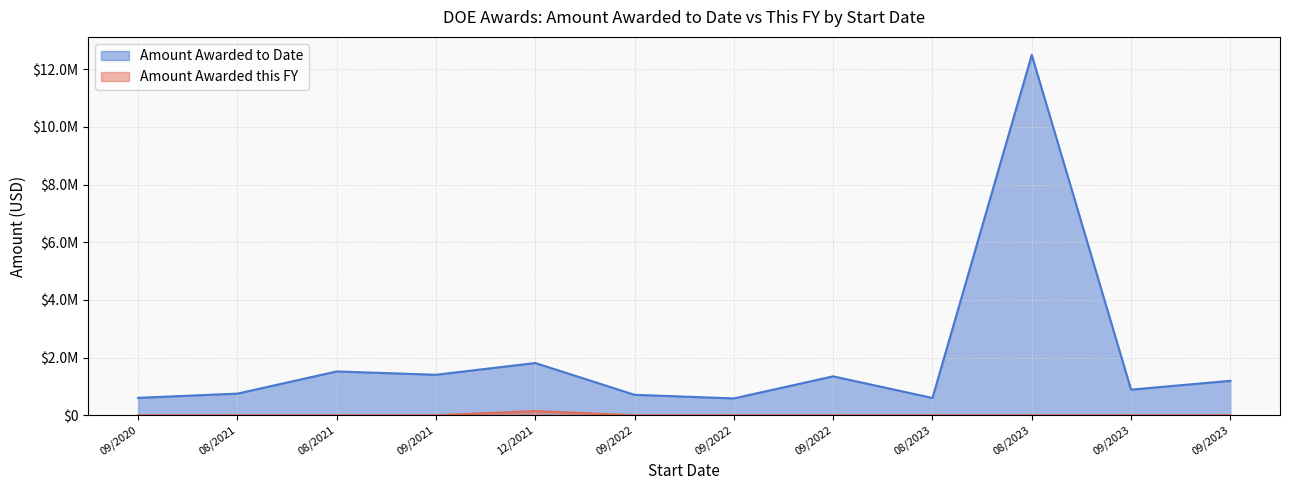

Which series has the largest total across all categories?

Amount Awarded to Date